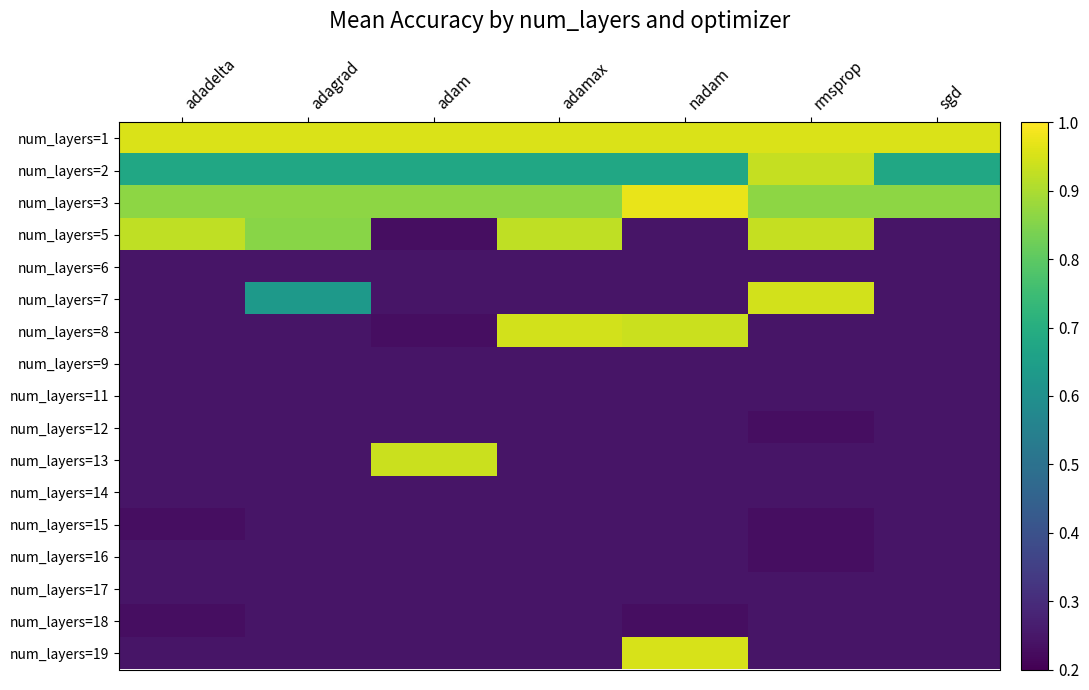

Reading left to right, extract all data points from this chart.

num_layers=1: adadelta=1.0	adagrad=1.0	adam=1.0	adamax=1.0	nadam=1.0	rmsprop=1.0	sgd=1.0
num_layers=2: adadelta=0.7	adagrad=0.7	adam=0.7	adamax=0.7	nadam=0.7	rmsprop=0.9	sgd=0.7
num_layers=3: adadelta=0.9	adagrad=0.9	adam=0.9	adamax=0.9	nadam=1.0	rmsprop=0.9	sgd=0.9
num_layers=5: adadelta=0.9	adagrad=0.9	adam=0.2	adamax=0.9	nadam=0.2	rmsprop=0.9	sgd=0.2
num_layers=6: adadelta=0.2	adagrad=0.2	adam=0.2	adamax=0.2	nadam=0.2	rmsprop=0.2	sgd=0.2
num_layers=7: adadelta=0.2	adagrad=0.6	adam=0.2	adamax=0.2	nadam=0.2	rmsprop=0.9	sgd=0.2
num_layers=8: adadelta=0.2	adagrad=0.2	adam=0.2	adamax=0.9	nadam=0.9	rmsprop=0.2	sgd=0.2
num_layers=9: adadelta=0.2	adagrad=0.2	adam=0.2	adamax=0.2	nadam=0.2	rmsprop=0.2	sgd=0.2
num_layers=11: adadelta=0.2	adagrad=0.2	adam=0.2	adamax=0.2	nadam=0.2	rmsprop=0.2	sgd=0.2
num_layers=12: adadelta=0.2	adagrad=0.2	adam=0.2	adamax=0.2	nadam=0.2	rmsprop=0.2	sgd=0.2
num_layers=13: adadelta=0.2	adagrad=0.2	adam=0.9	adamax=0.2	nadam=0.2	rmsprop=0.2	sgd=0.2
num_layers=14: adadelta=0.2	adagrad=0.2	adam=0.2	adamax=0.2	nadam=0.2	rmsprop=0.2	sgd=0.2
num_layers=15: adadelta=0.2	adagrad=0.2	adam=0.2	adamax=0.2	nadam=0.2	rmsprop=0.2	sgd=0.2
num_layers=16: adadelta=0.2	adagrad=0.2	adam=0.2	adamax=0.2	nadam=0.2	rmsprop=0.2	sgd=0.2
num_layers=17: adadelta=0.2	adagrad=0.2	adam=0.2	adamax=0.2	nadam=0.2	rmsprop=0.2	sgd=0.2
num_layers=18: adadelta=0.2	adagrad=0.2	adam=0.2	adamax=0.2	nadam=0.2	rmsprop=0.2	sgd=0.2
num_layers=19: adadelta=0.2	adagrad=0.2	adam=0.2	adamax=0.2	nadam=1.0	rmsprop=0.2	sgd=0.2